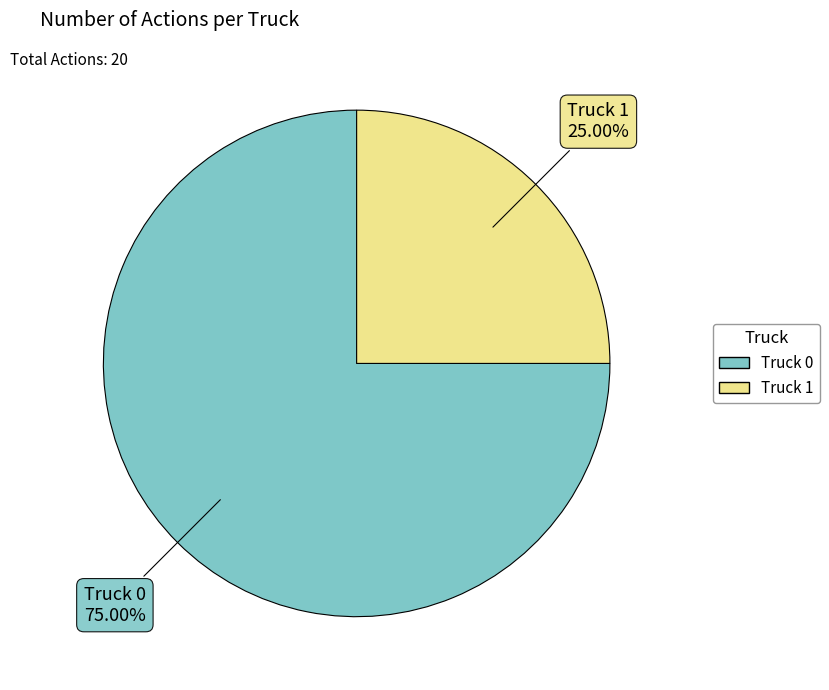

How many segments does this pie chart have?

2